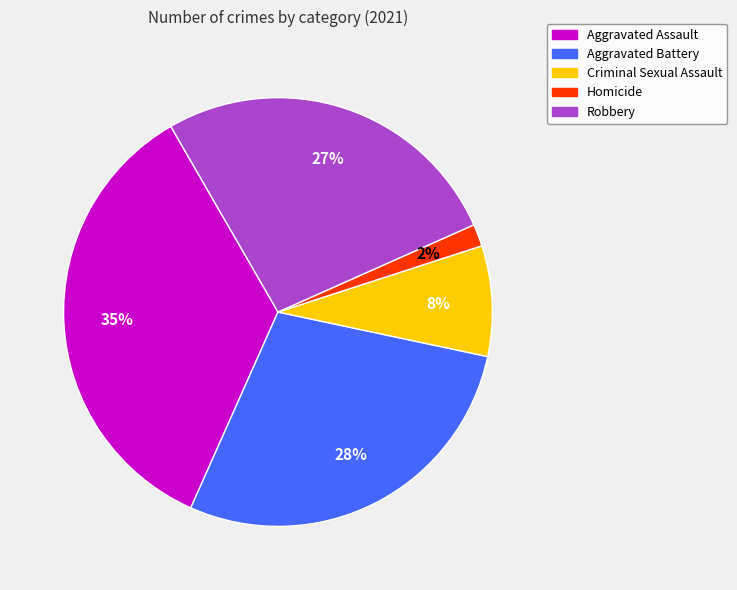

Is the sum of Robbery and Homicide greater than half?

No